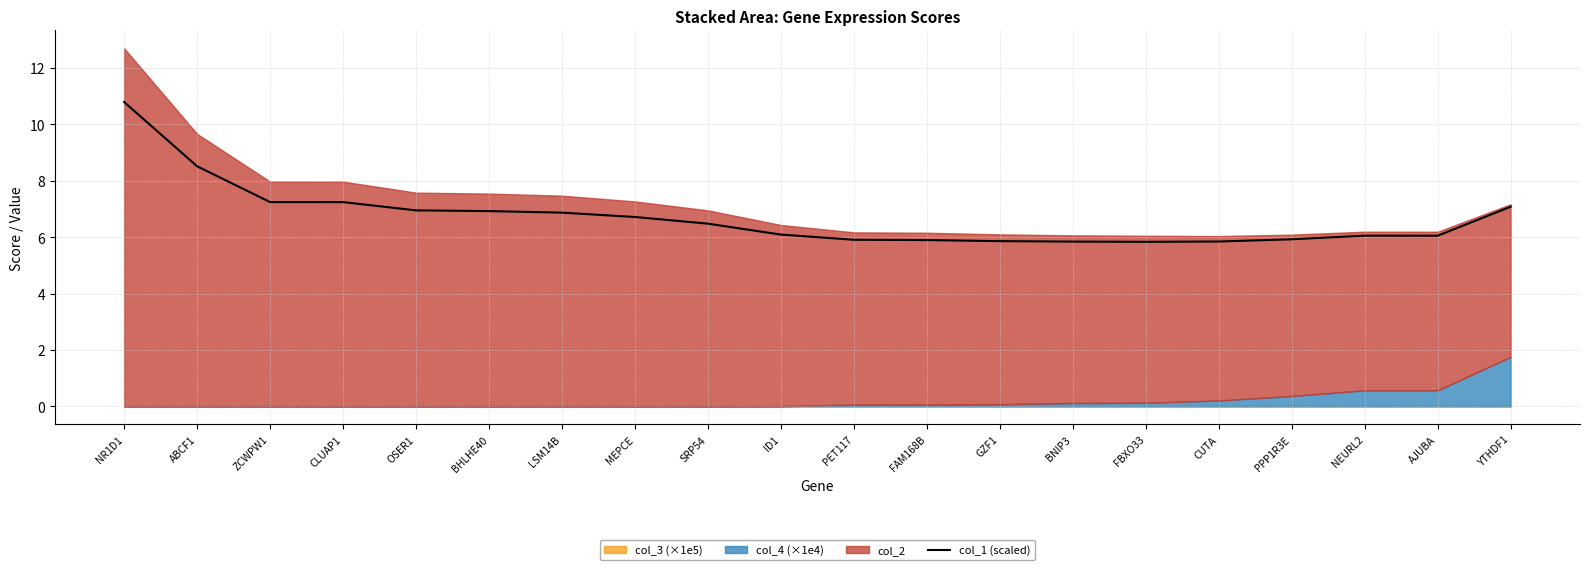

What is the greatest value displayed?

10.8